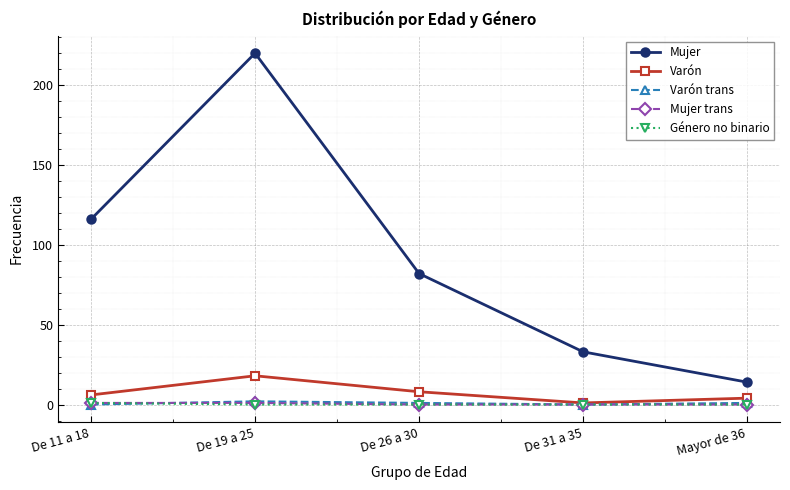

What is the sum of all Género no binario values?

1